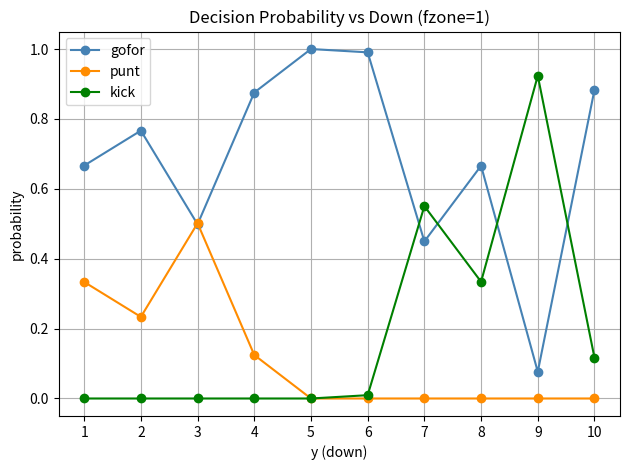

Rank the series at 4 from lowest to highest value.

kick, punt, gofor